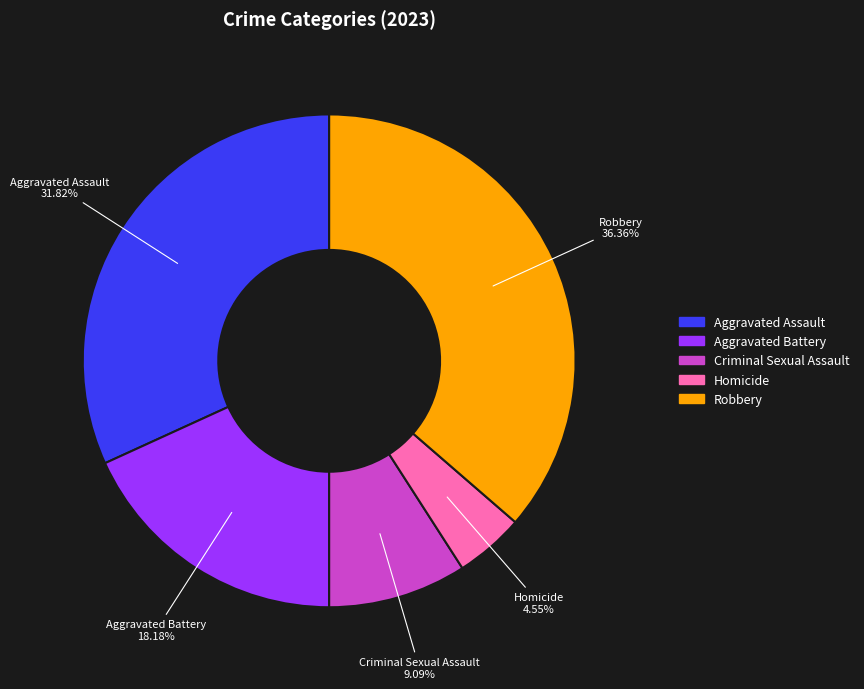

Does Aggravated Assault represent more than half of the total?

No